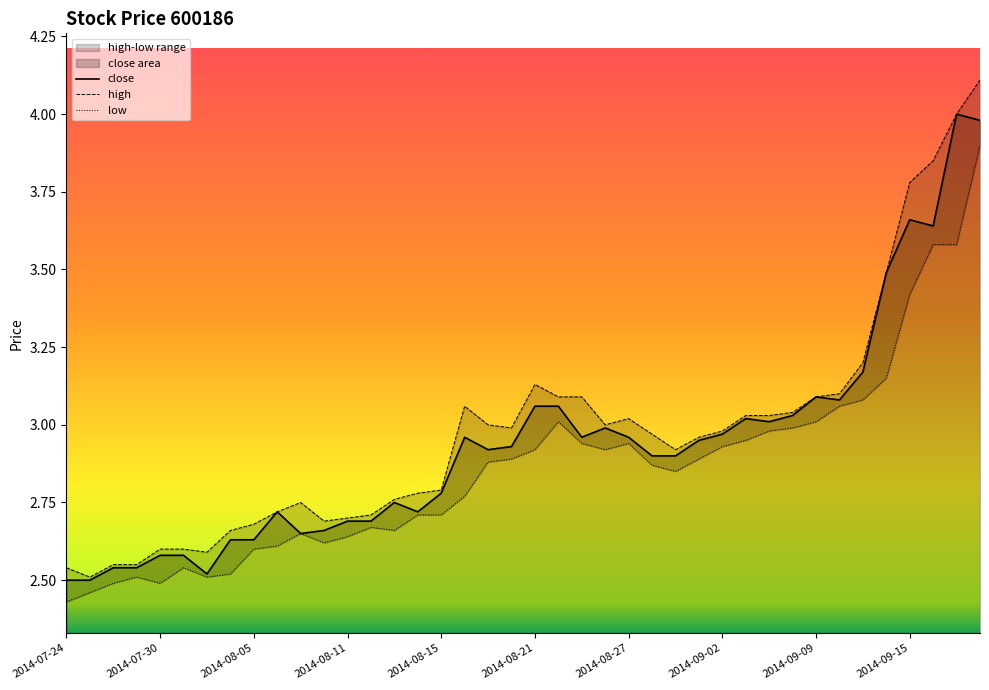

Rank the categories by value from lowest to highest.

2014-07-24, 2014-07-25, 2014-08-01, 2014-07-28, 2014-07-29, 2014-07-30, 2014-07-31, 2014-08-04, 2014-08-05, 2014-08-07, 2014-08-08, 2014-08-11, 2014-08-12, 2014-08-06, 2014-08-14, 2014-08-13, 2014-08-15, 2014-08-28, 2014-08-29, 2014-08-19, 2014-08-20, 2014-09-01, 2014-08-18, 2014-08-25, 2014-08-27, 2014-09-02, 2014-08-26, 2014-09-04, 2014-09-03, 2014-09-05, 2014-08-21, 2014-08-22, 2014-09-10, 2014-09-09, 2014-09-11, 2014-09-12, 2014-09-16, 2014-09-15, 2014-09-18, 2014-09-17